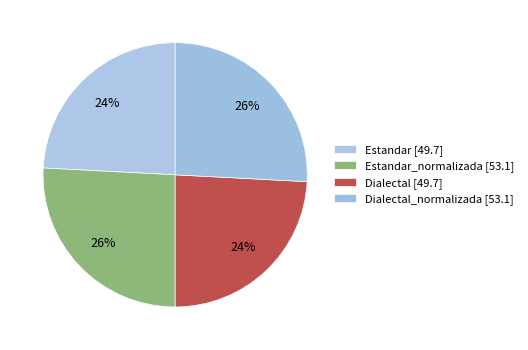

Rank the categories by value from highest to lowest.

Estandar_normalizada, Dialectal_normalizada, Estandar, Dialectal